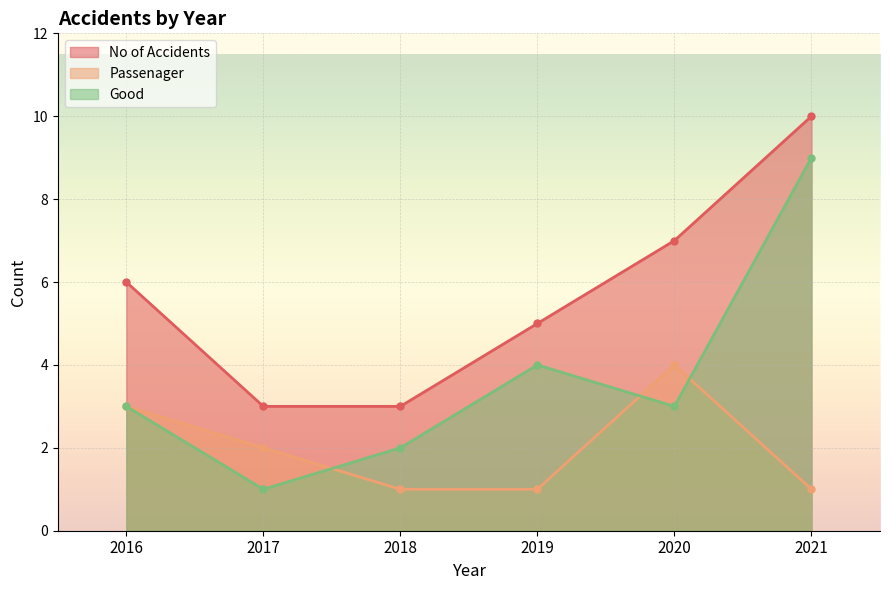

Between 2020 and 2019, which is larger?

2020